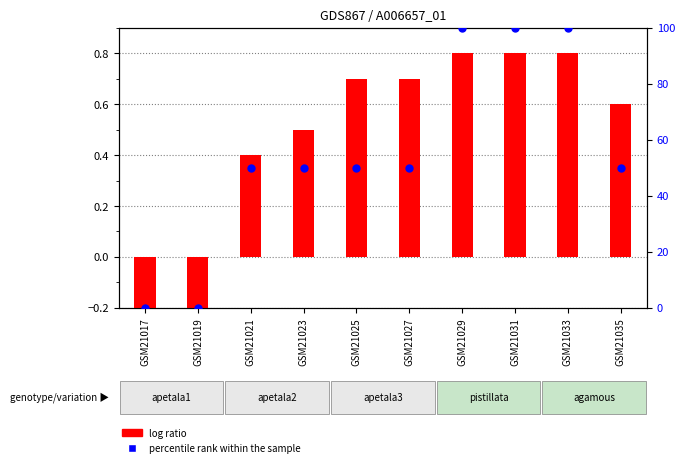

Which series contains the lowest Y value?

log ratio